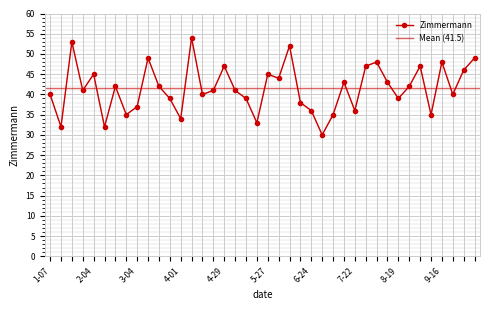

How many distinct data groups are displayed?

1